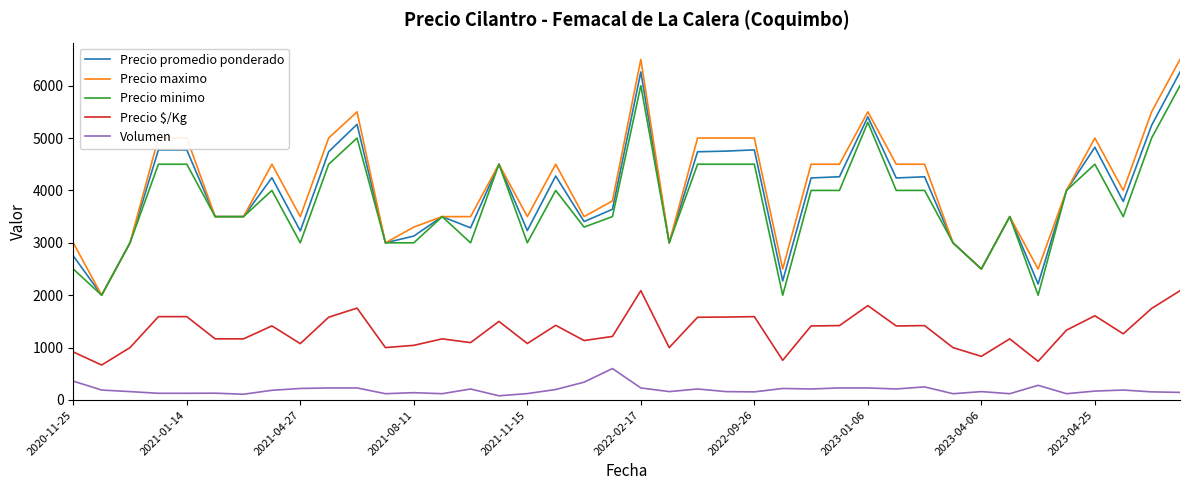

True or false: Volumen and Precio promedio ponderado cross at least once.

False